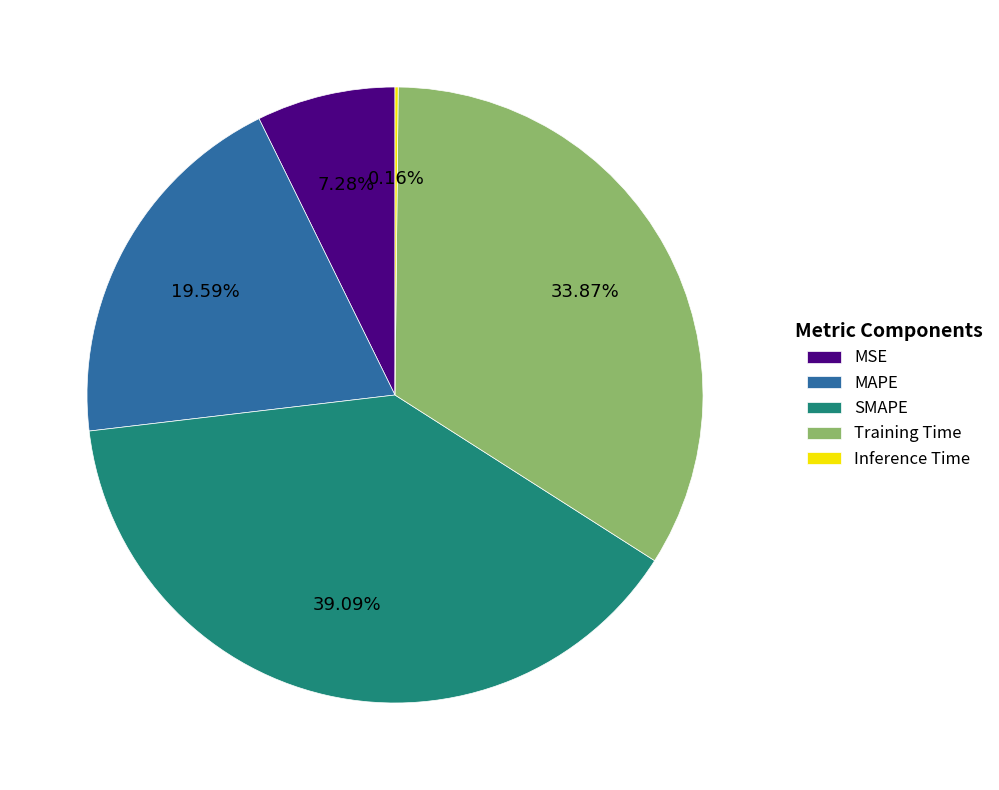

What is the total percentage of SMAPE and MSE?

46.4%